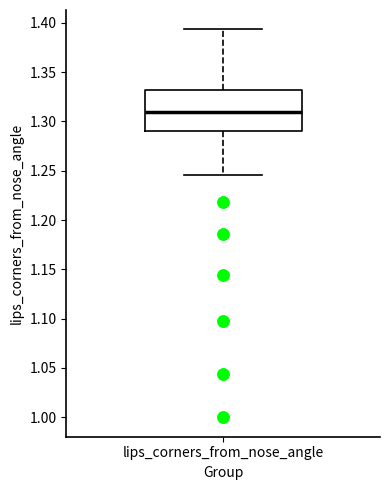

Transcribe this box plot: give where the median line is, the range the box spans, and where the two whiskers end, as read against the y-axis. The values are not printed on the chart, so give them approximately, as read against the axis.

median 1.310, box 1.290 to 1.330, whiskers 1.245 to 1.395